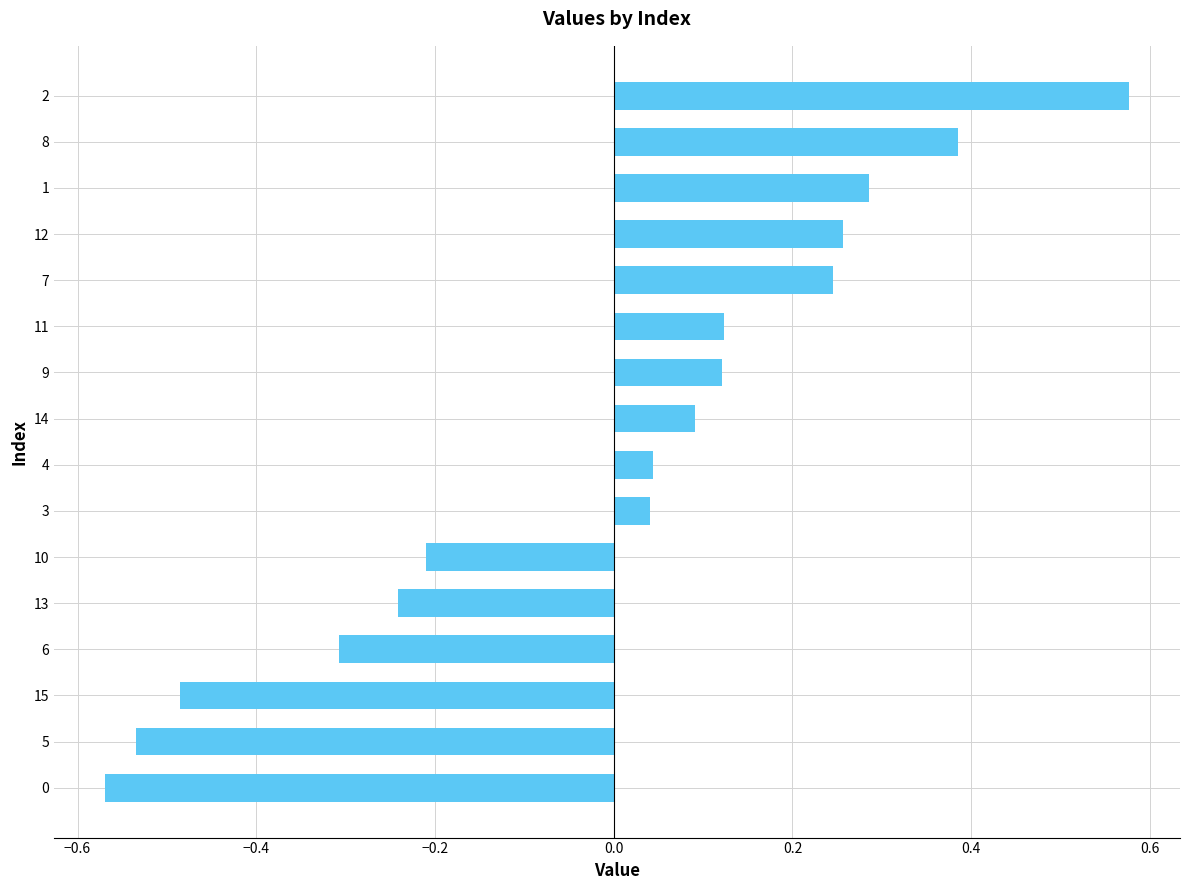

The value at 3 is 0.1. True or false?

False